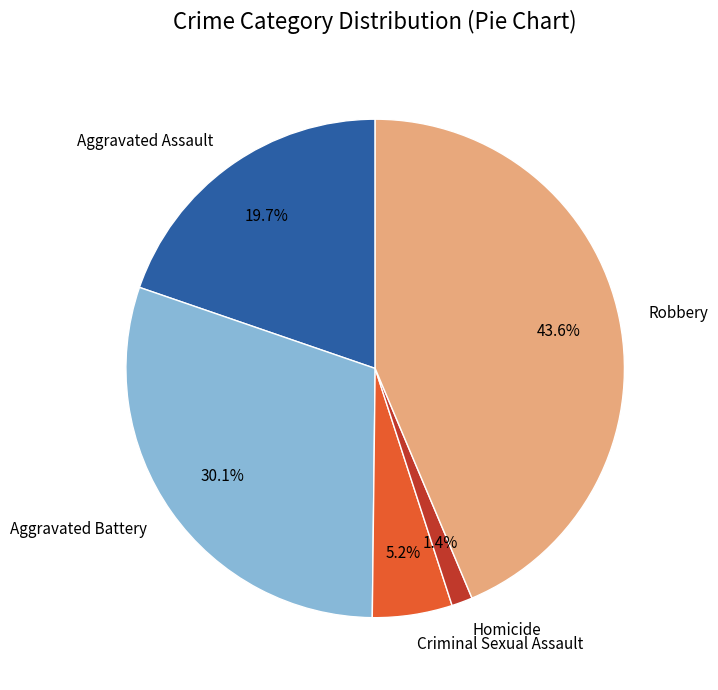

What is the ratio of the value at Robbery to the value at Criminal Sexual Assault?

8.4